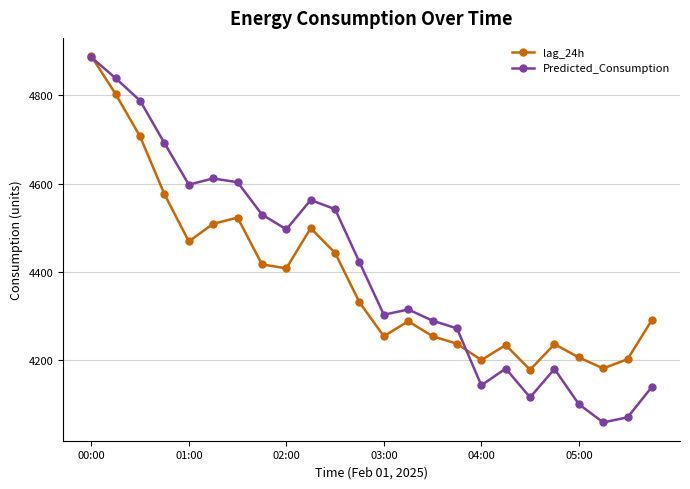

True or false: lag_24h has more than 1 points higher than both neighbors.

True